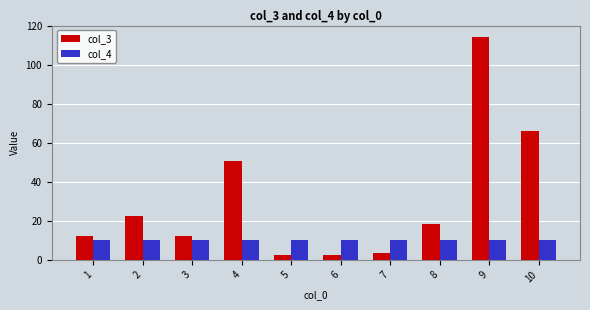

What is the average value of the col_3 series?

30.6